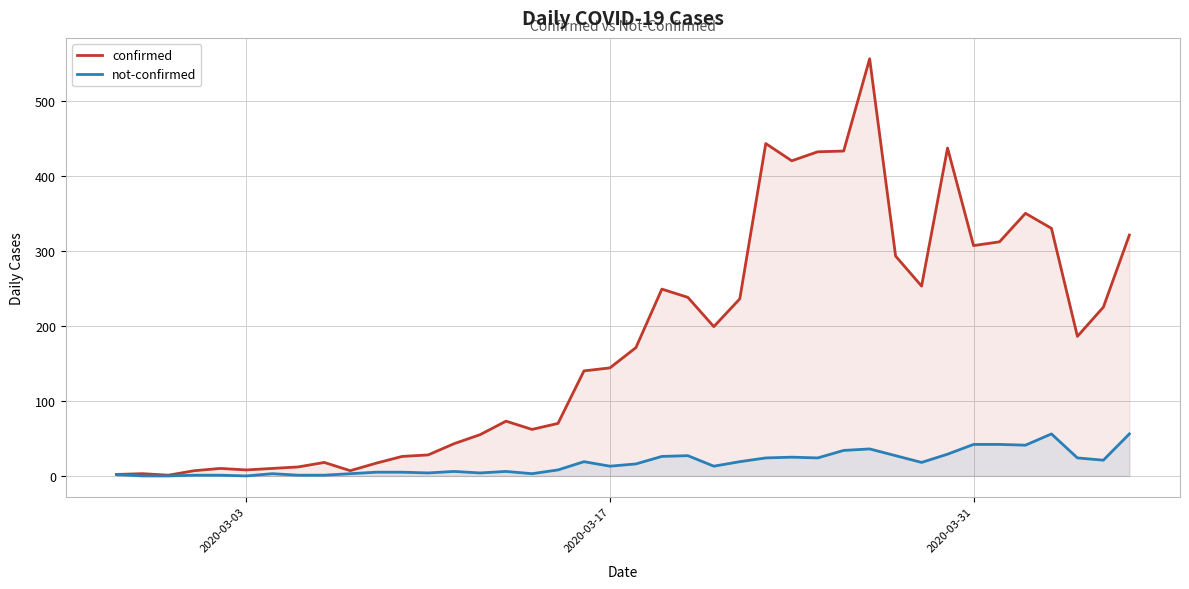

Reading left to right, extract all data points from this chart.

confirmed: 2	3	1	7	10	8	10	12	18	7	17	26	28	43	55	73	62	70	140	144	171	249	238	199	236	443	420	432	433	556	293	253	437	307	312	350	330	186	225	321
not-confirmed: 2	0	0	1	1	0	3	1	1	3	5	5	4	6	4	6	3	8	19	13	16	26	27	13	19	24	25	24	34	36	27	18	29	42	42	41	56	24	21	56